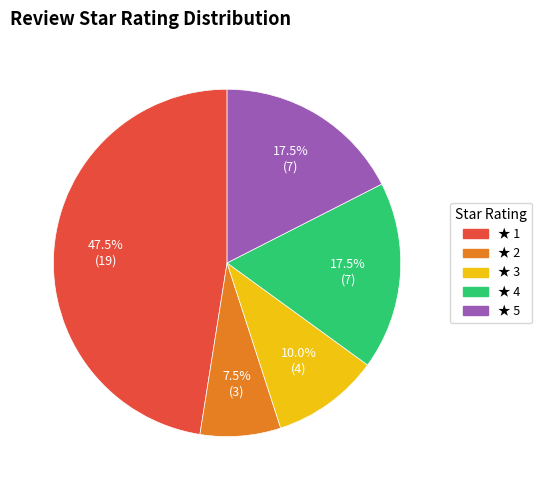

Is there a majority slice in this chart?

No